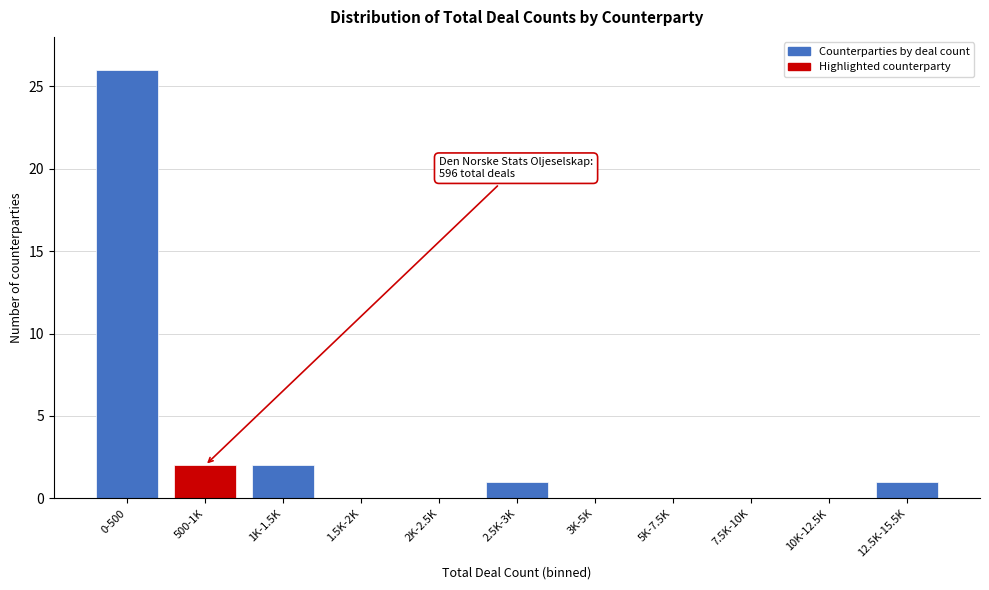

Reading left to right, what are all the values shown in this chart?

0-500=26	500-1K=2	1K-1.5K=2	1.5K-2K=0	2K-2.5K=0	2.5K-3K=1	3K-5K=0	5K-7.5K=0	7.5K-10K=0	10K-12.5K=0	12.5K-15.5K=1